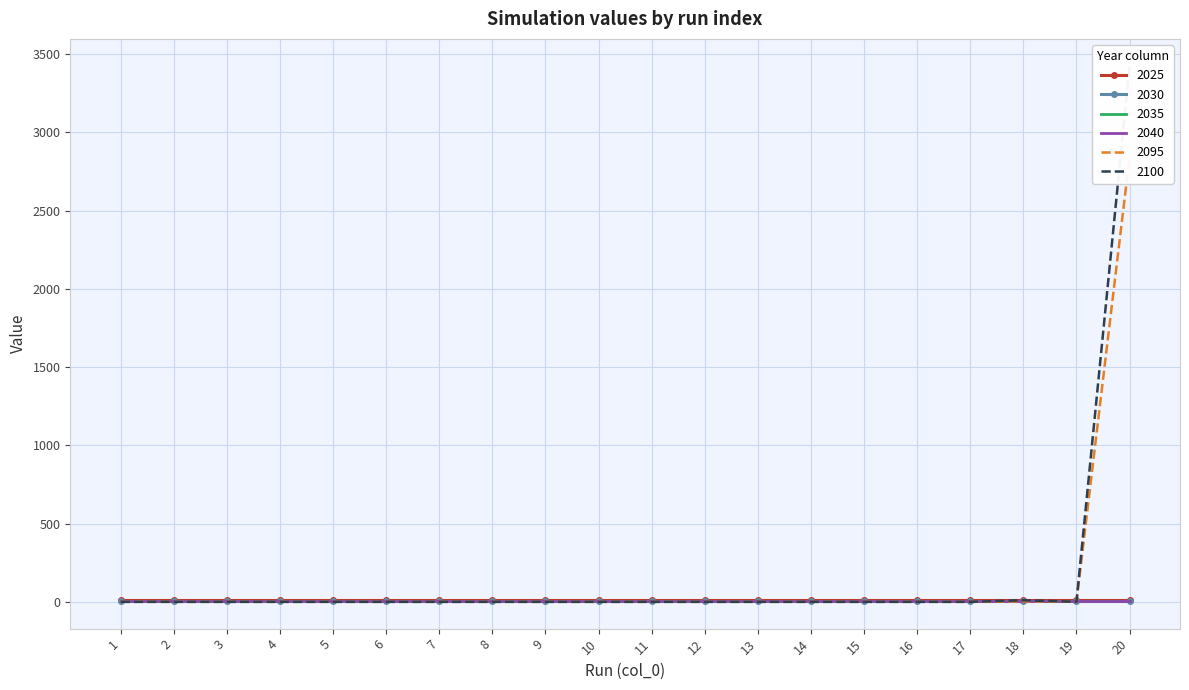

At which label does 2030 reach its peak?

3